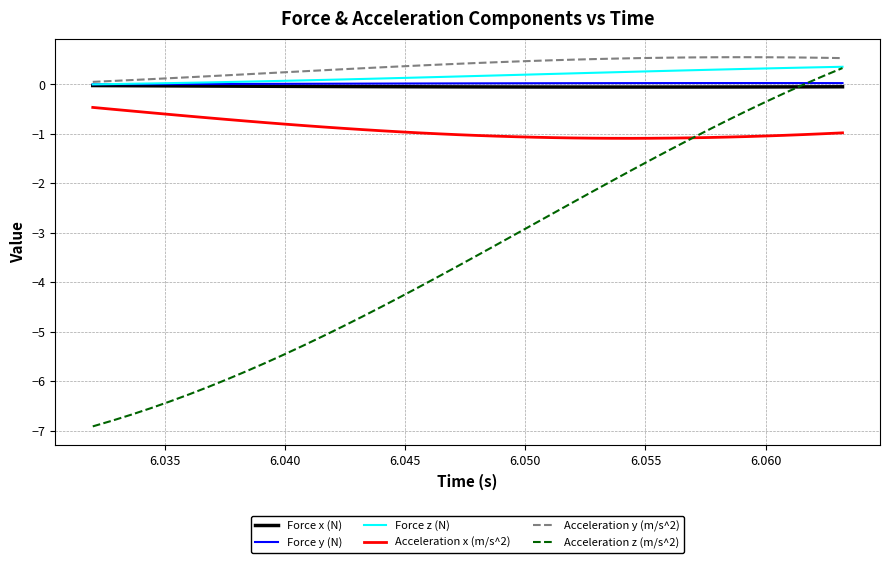

True or false: Force y (N) and Acceleration x (m/s^2) cross at least once.

False